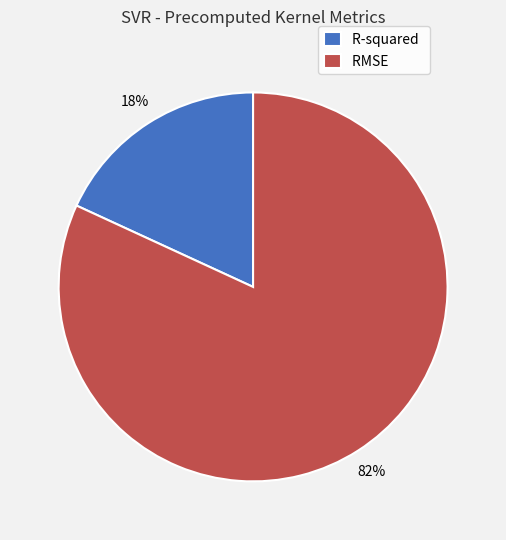

Count the number of slices in the pie.

2